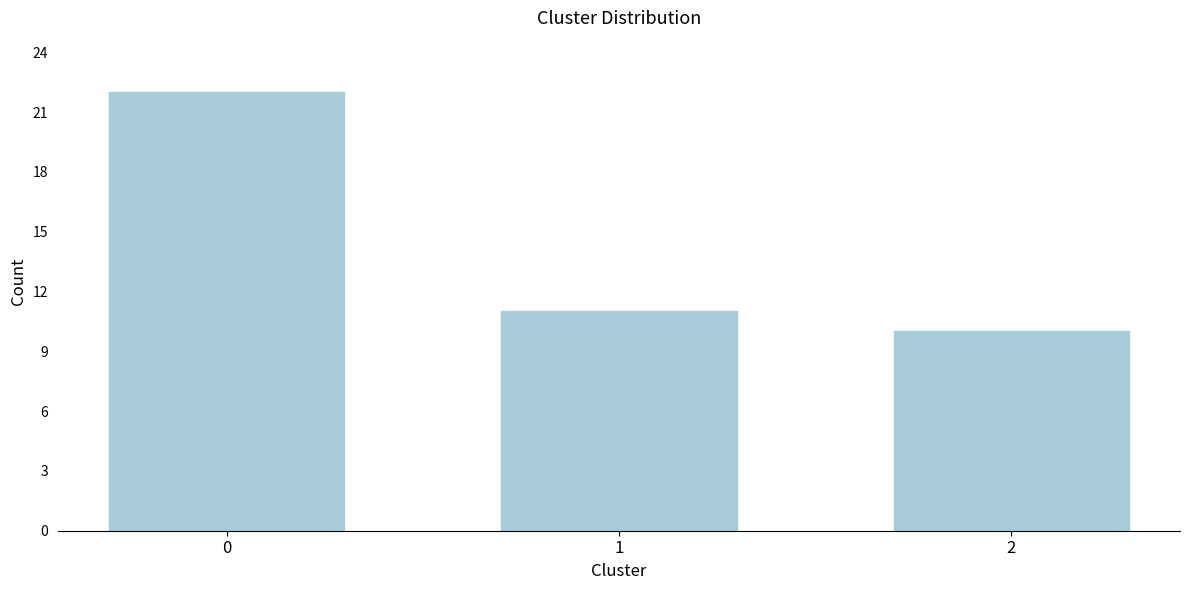

Reading right to left, list all the values displayed in this chart.

2=10	1=11	0=22